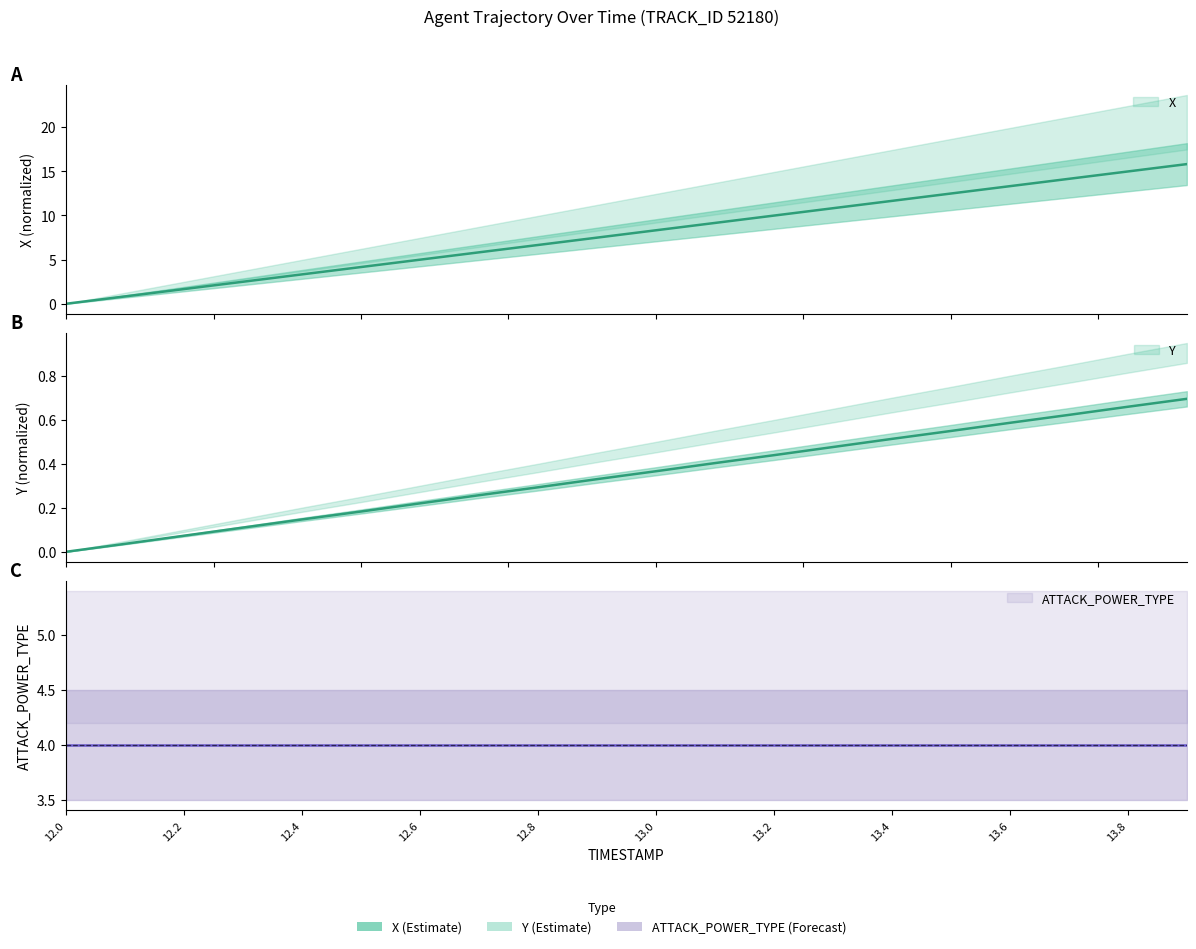

At which label is X closest to 7?

12.8